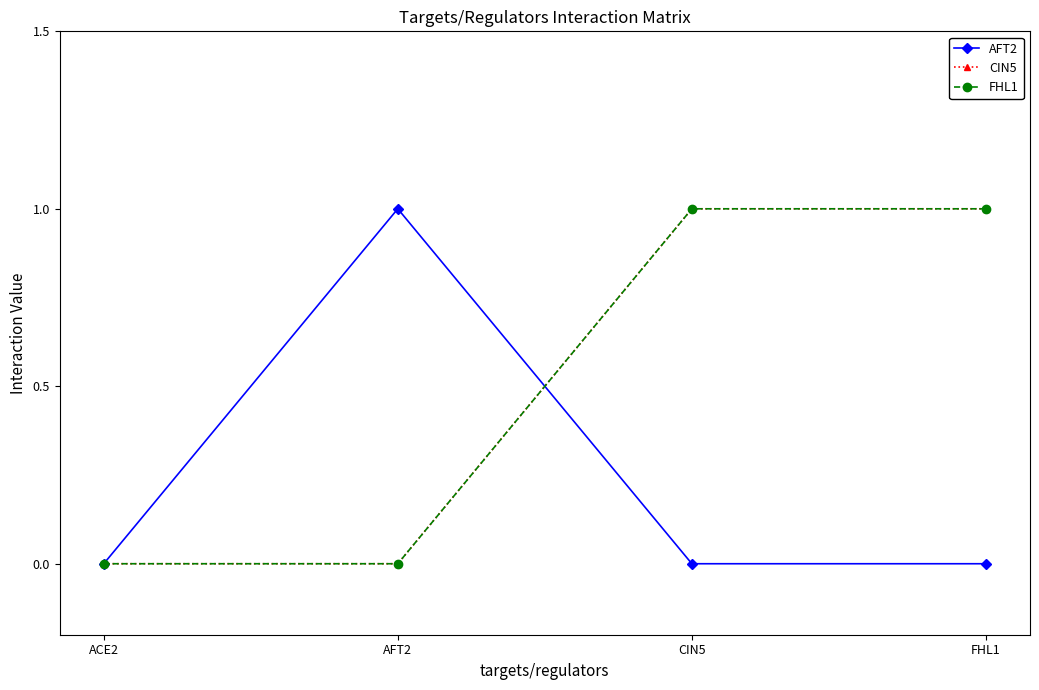

Does the chart have visible grid lines?

No